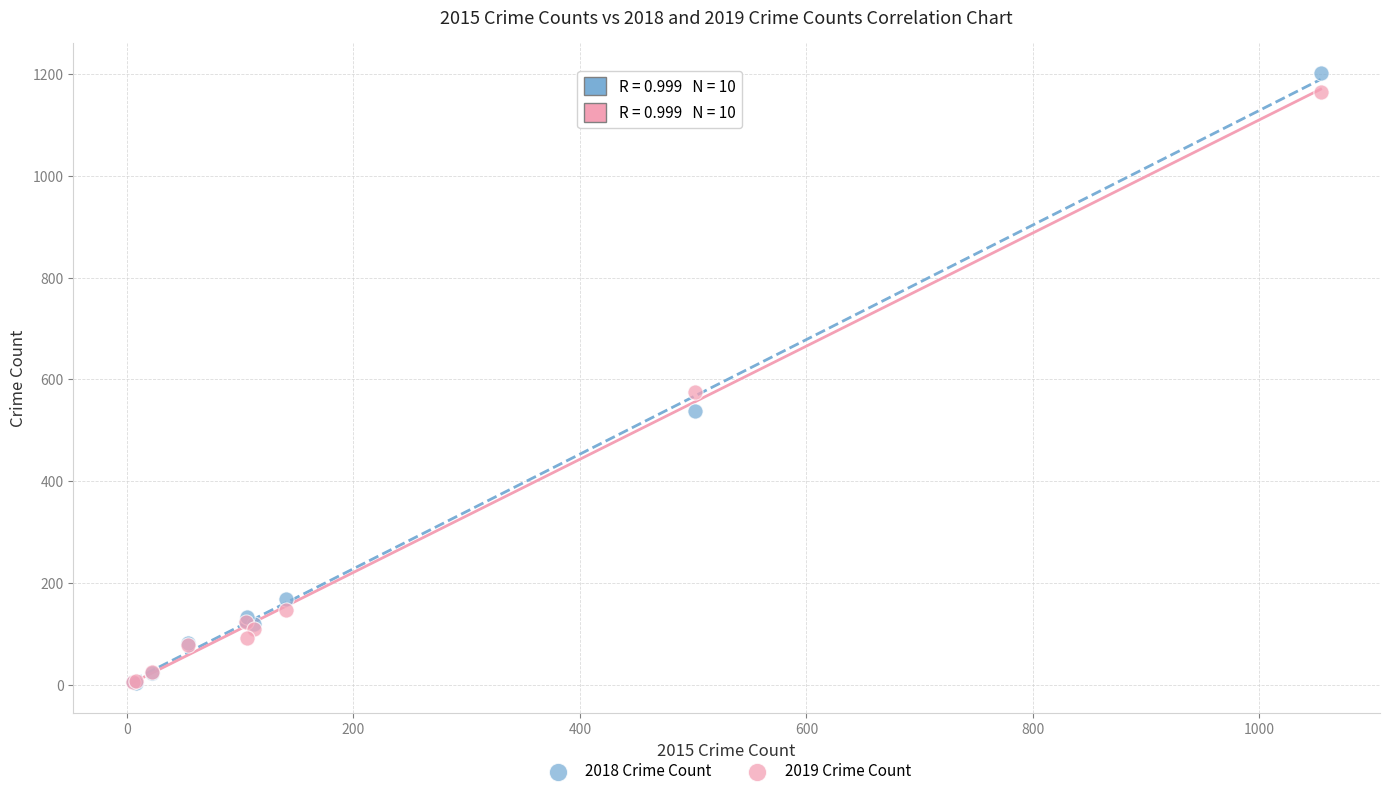

In the 2018 Crime Count series, what Y value is closest to 602?

538